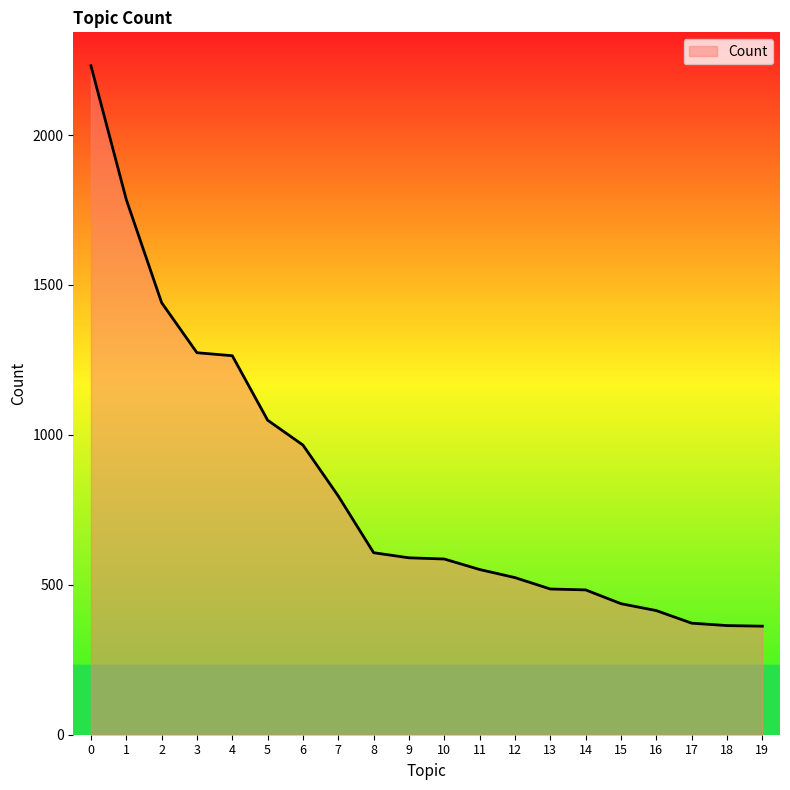

What is the difference between the maximum and minimum values?

1869